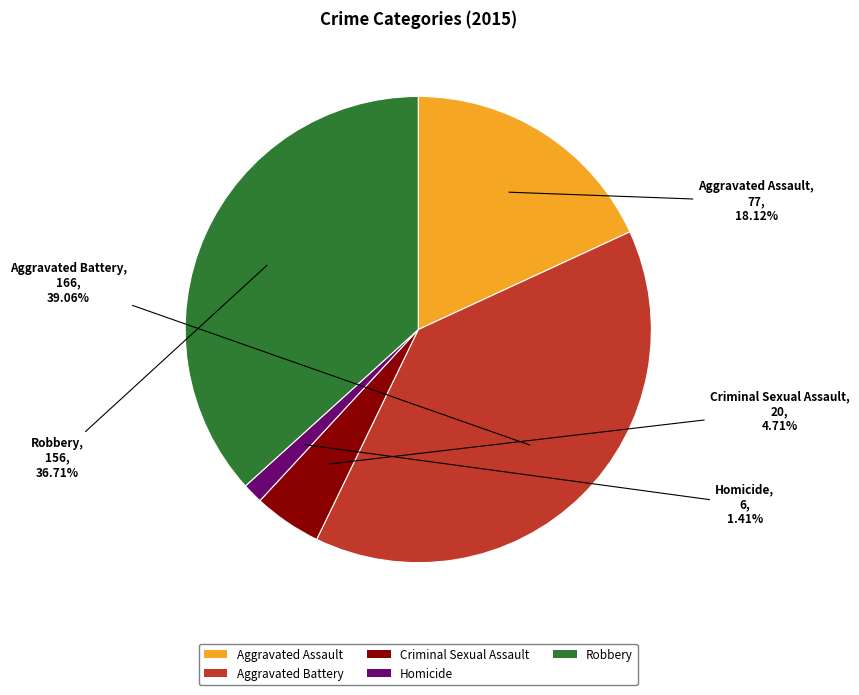

Is there a majority slice in this chart?

No